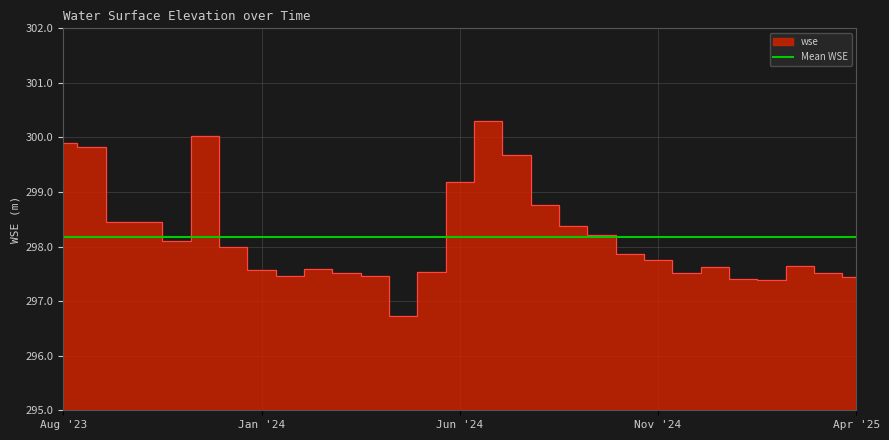

The chart shows a value of 299.2 at Jun '24. True or false?

True